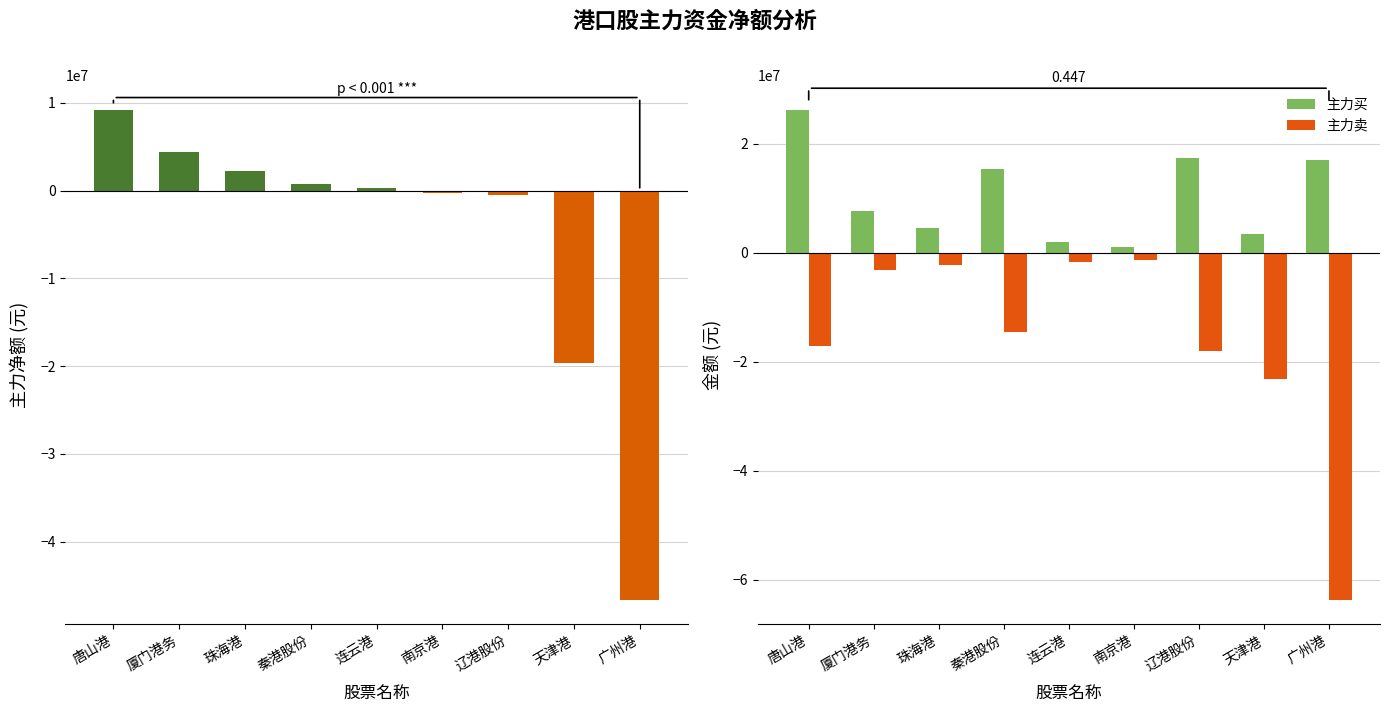

Count the number of categories in the chart.

9